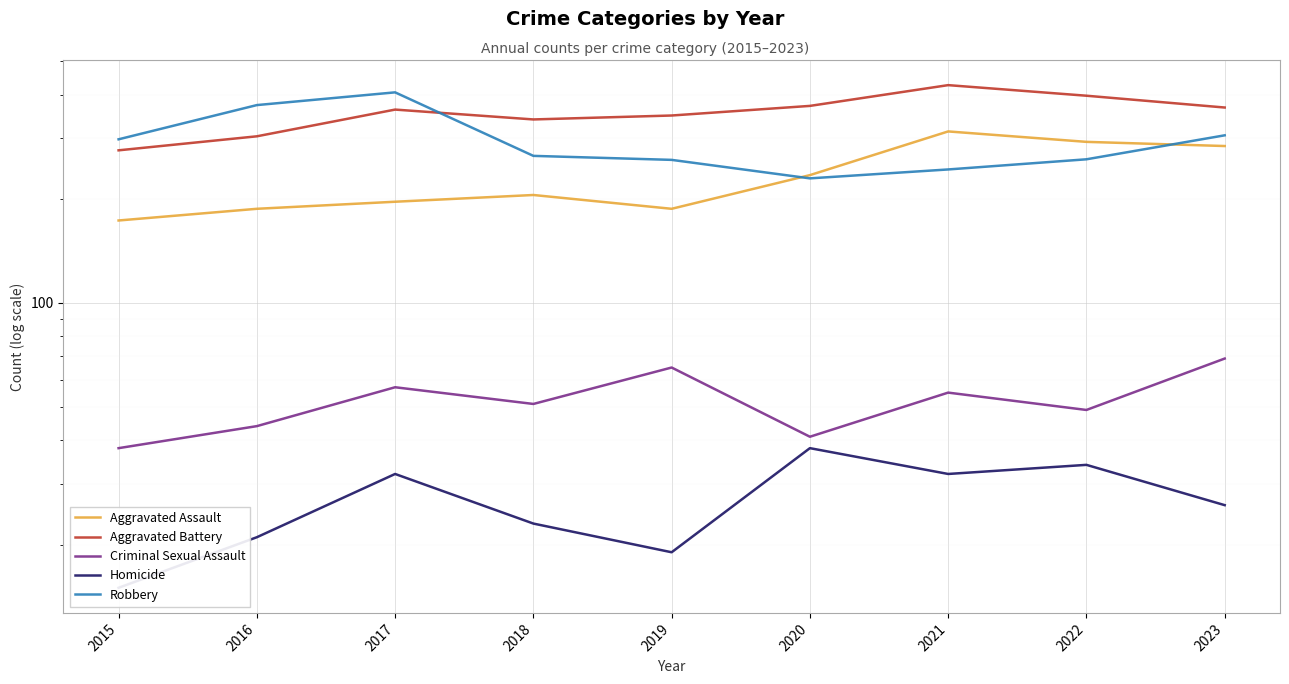

How many intersections are there between Aggravated Assault and Robbery?

2